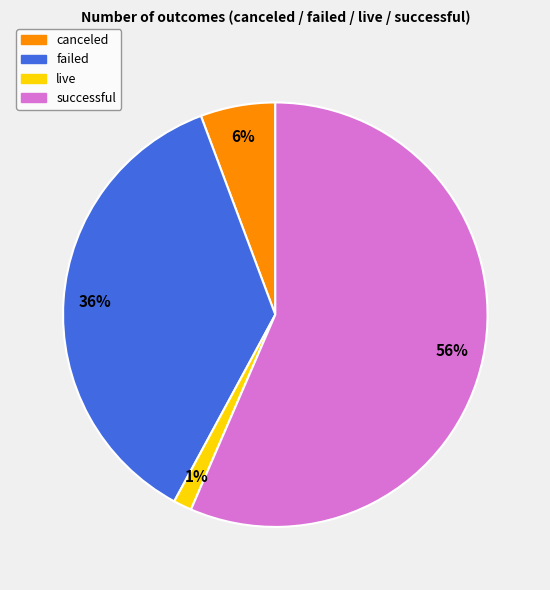

To the nearest percent, what is the average slice percentage?

25%